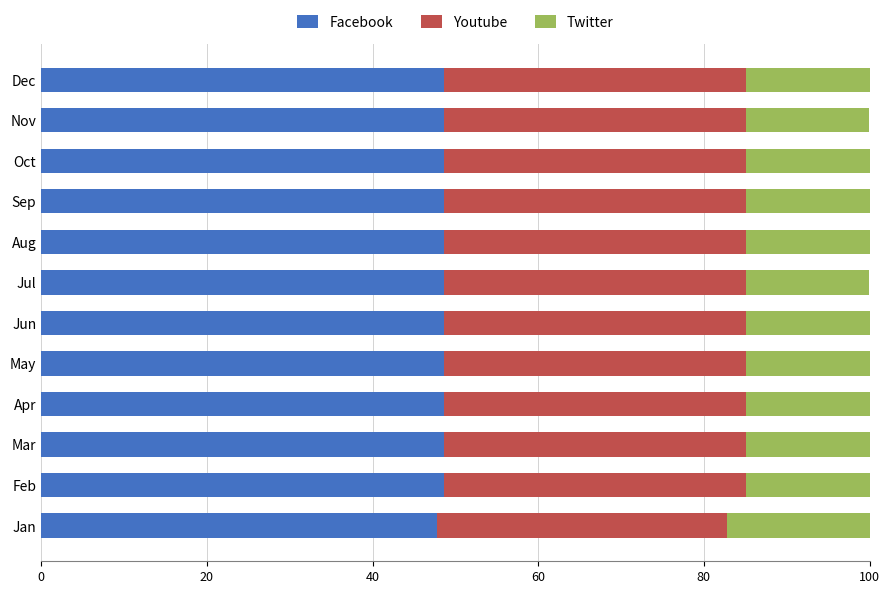

What is the highest value of the Facebook series?

48.6